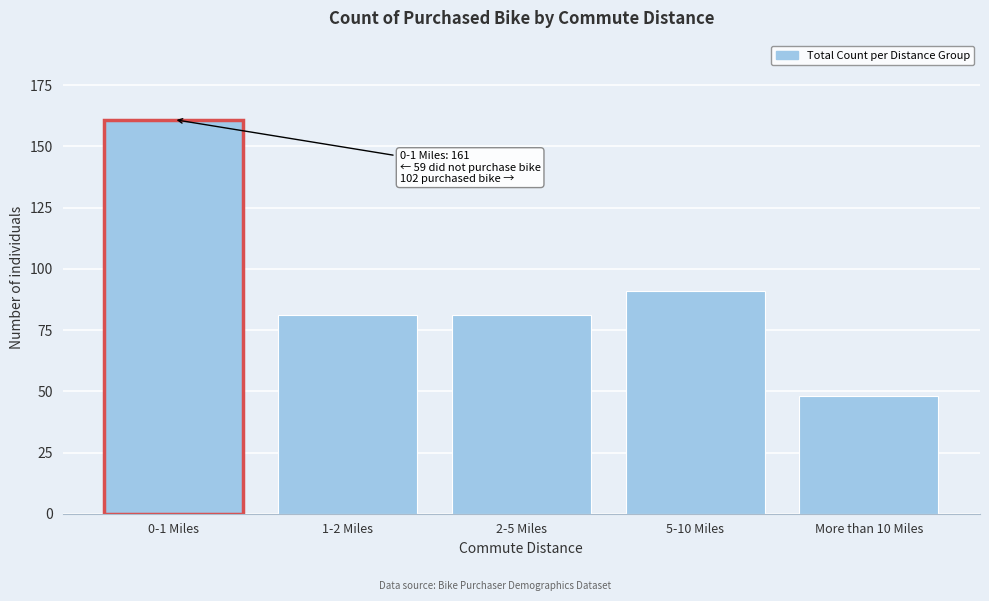

Reading right to left, list all the values displayed in this chart.

More than 10 Miles=48	5-10 Miles=91	2-5 Miles=81	1-2 Miles=81	0-1 Miles=161